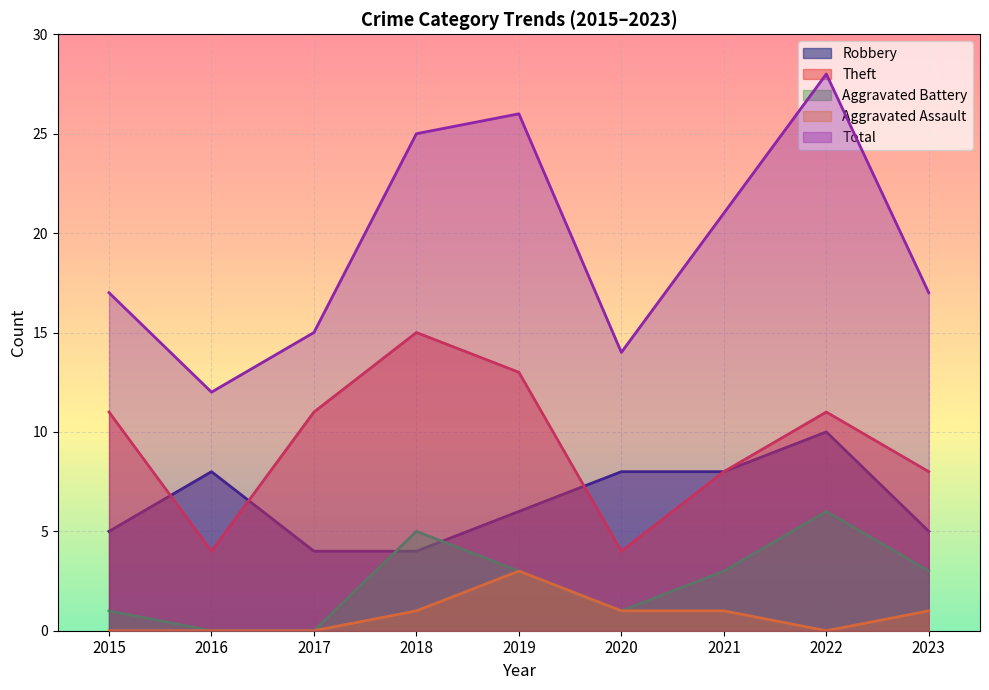

What is the greatest value displayed?

28